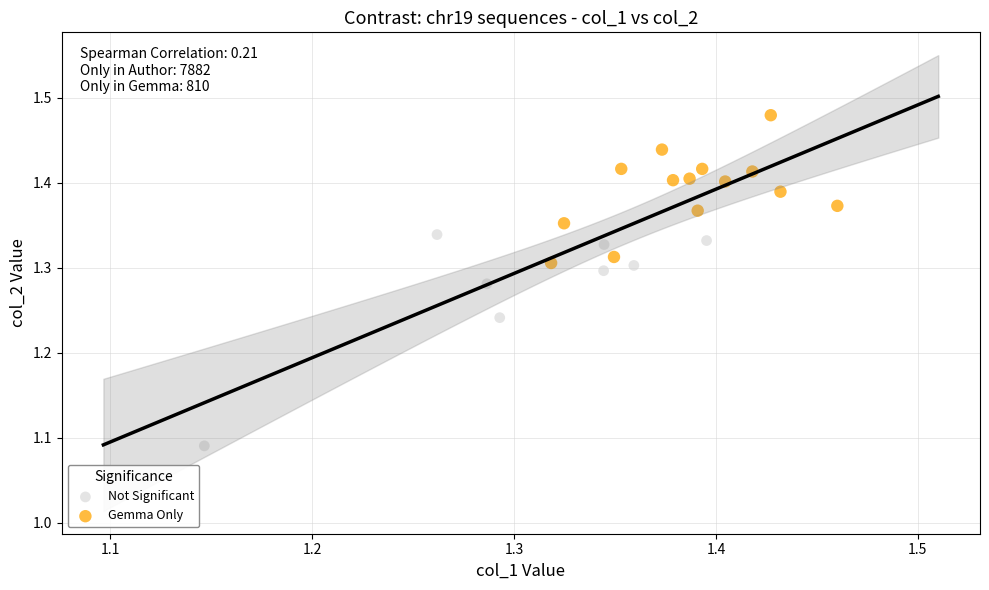

What are all the series names shown in the legend?

Not Significant, Gemma Only